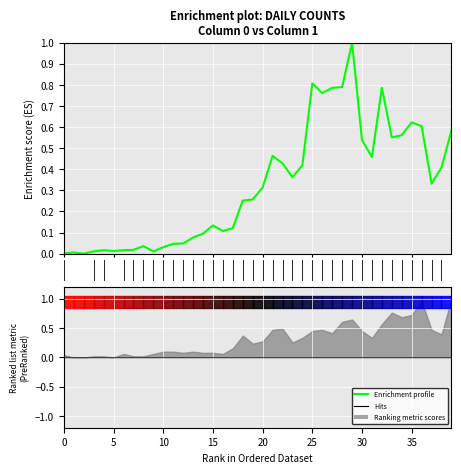

The chart shows a value of 0.4 at 18. True or false?

False